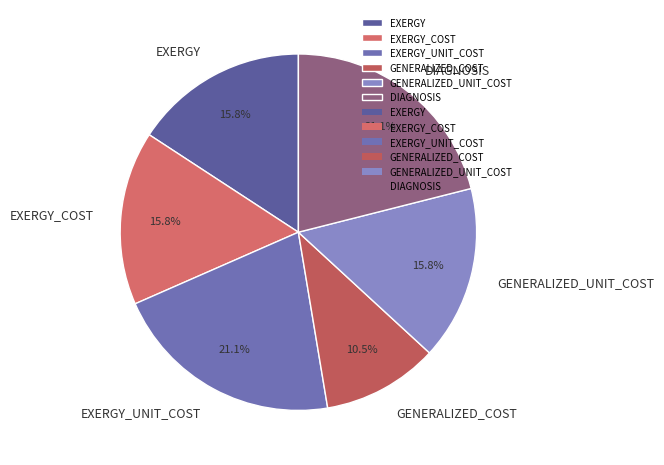

Is it true that EXERGY_UNIT_COST is 21% of the pie?

True